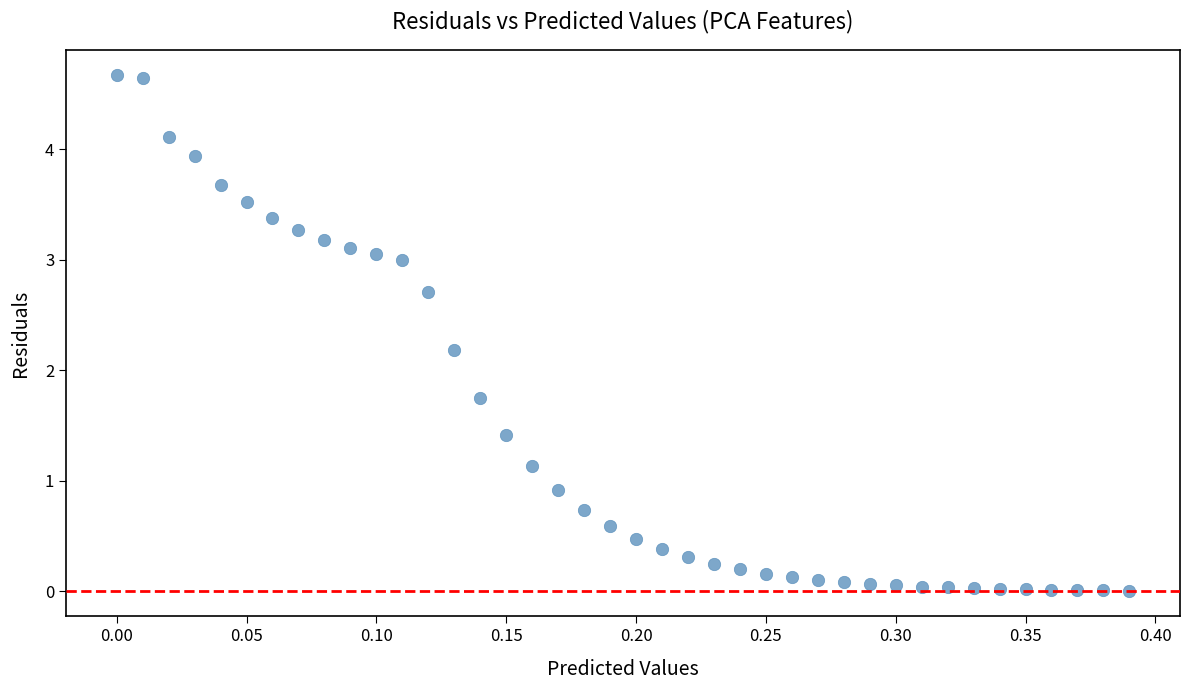

What is the range of Y values (max minus min)?

4.7